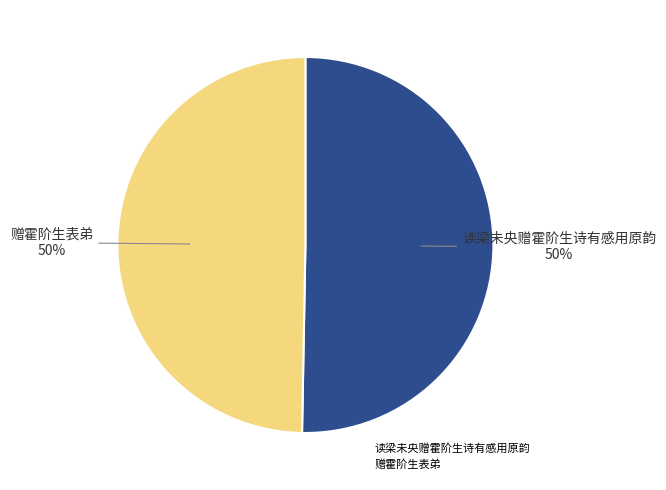

To the nearest percent, what percentage of the pie is 赠霍阶生表弟?

50%